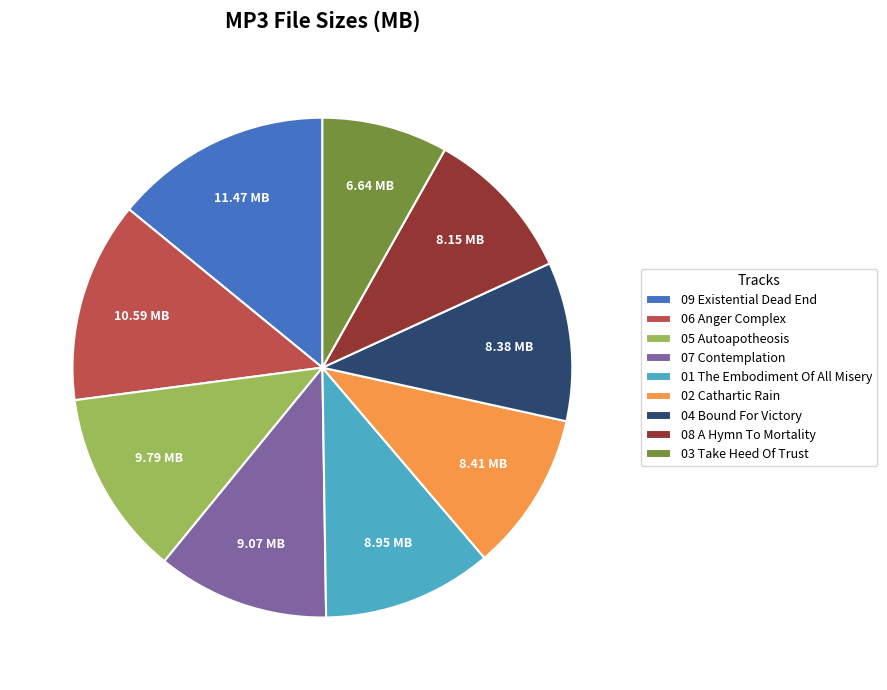

Approximately how many times larger is the value at 09 Existential Dead End compared to 08 A Hymn To Mortality?

1.4